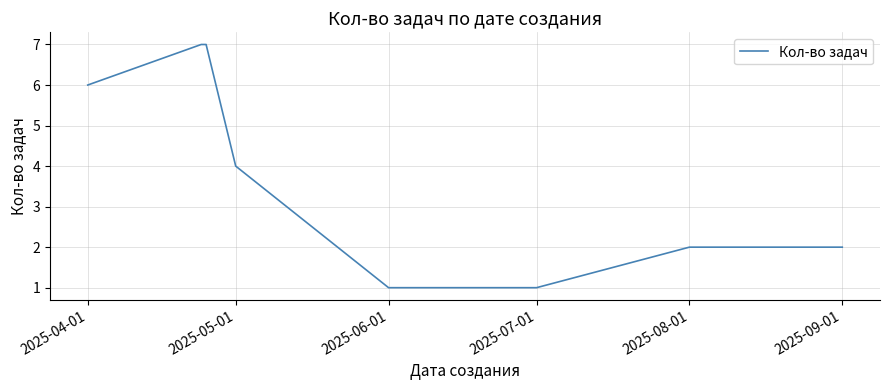

Count the values in the range 2 to 7.

6